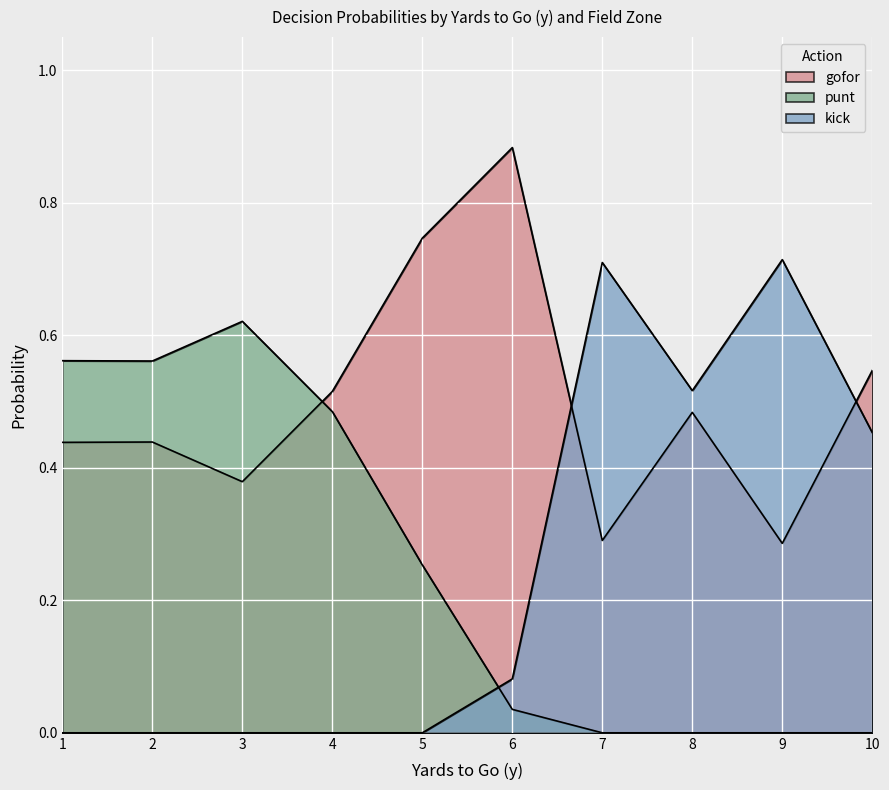

Count the number of data series in this chart.

3